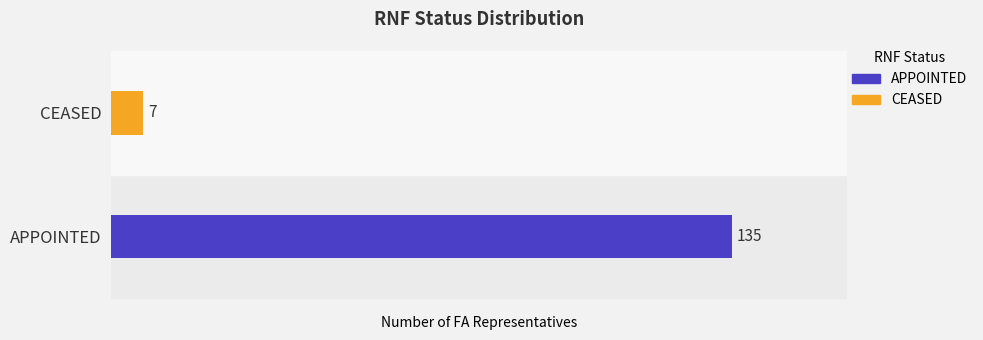

What is the maximum value shown in the chart?

135